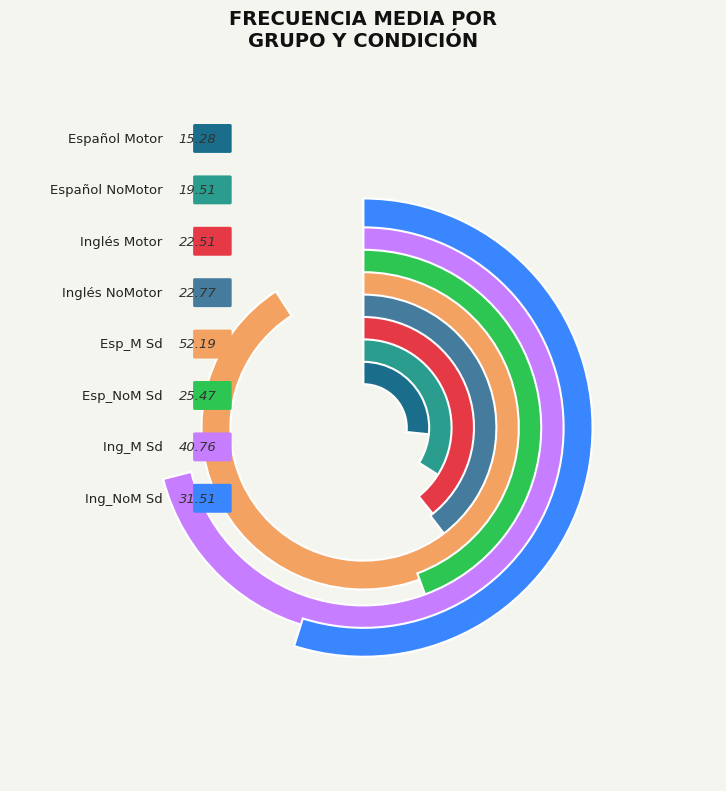

To the nearest percent, what is the difference between the Esp_NoM Sd and Ing_M Sd slice percentages?

7%